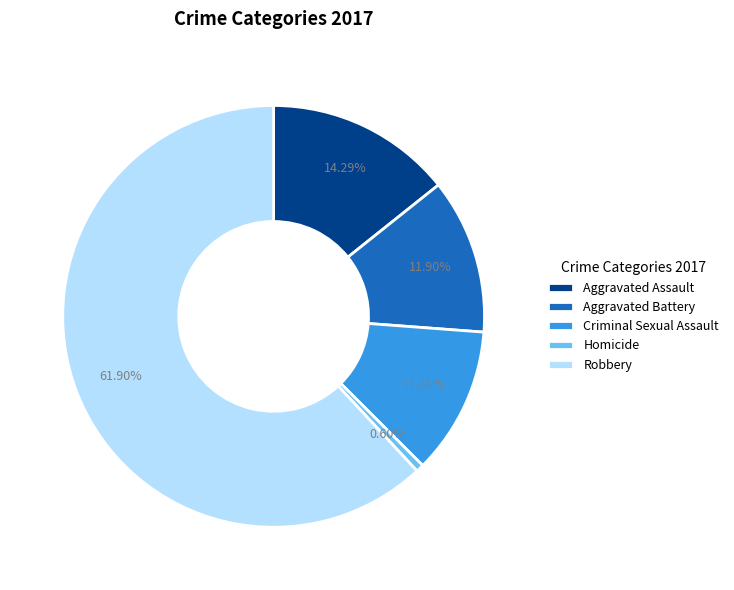

Approximately how many times larger is the value at Aggravated Battery compared to Homicide?

20.0